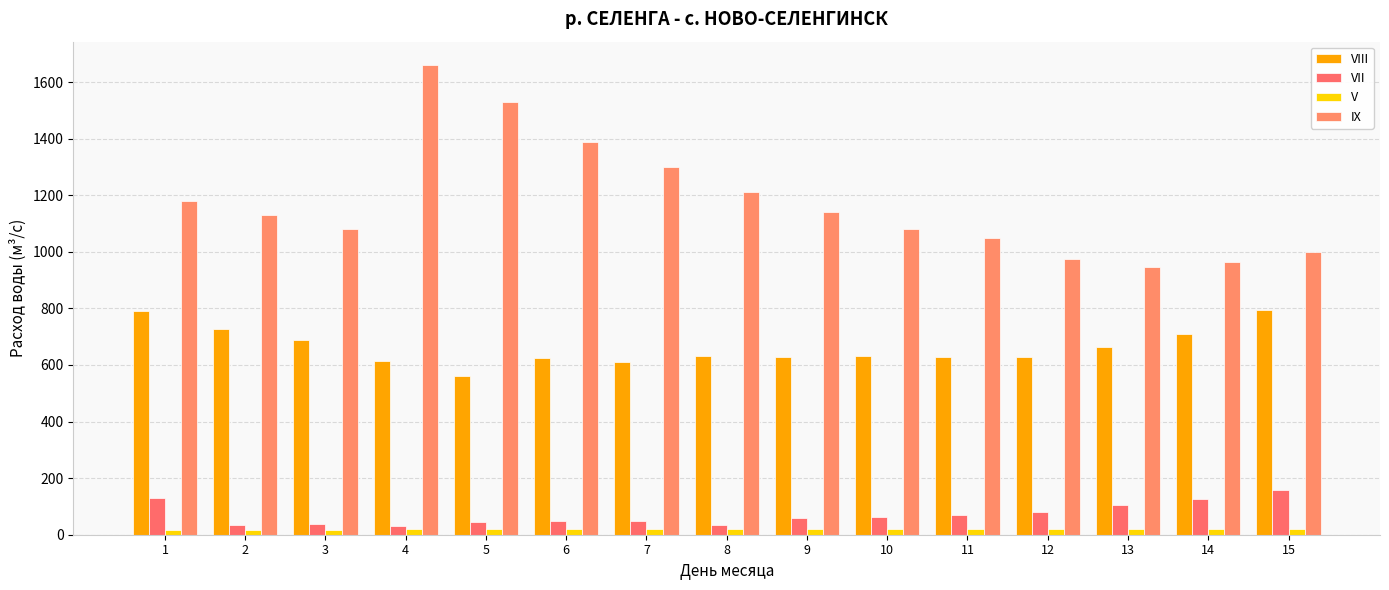

How many distinct data groups are displayed?

4